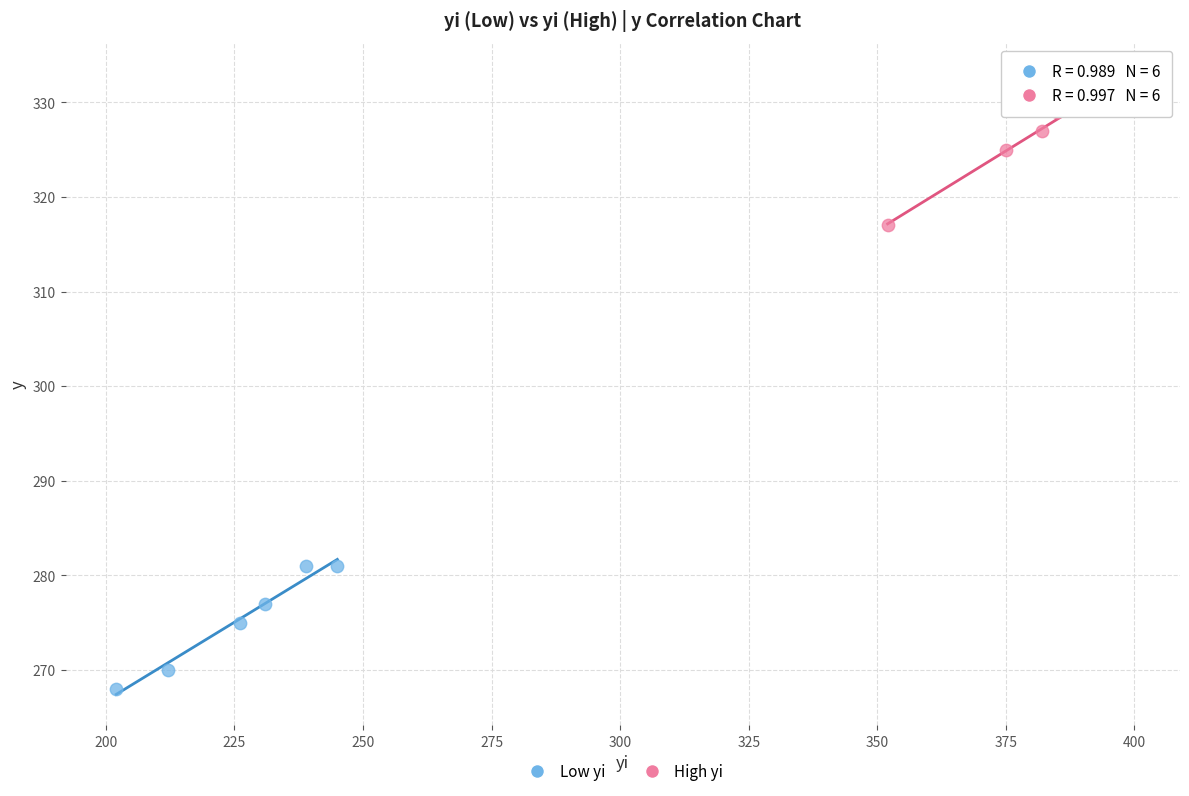

Which series reaches the maximum Y coordinate?

High yi